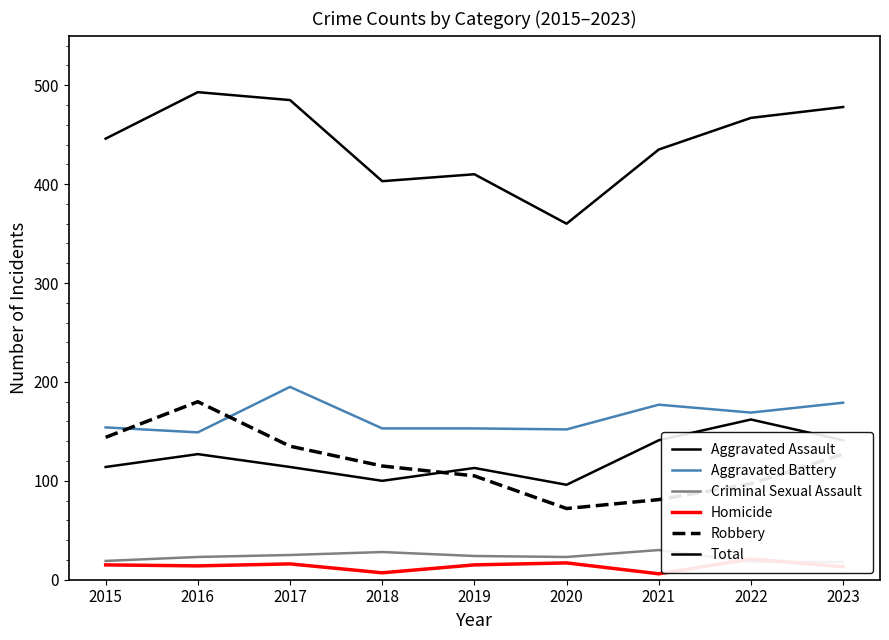

Which series has the largest total across all categories?

Total